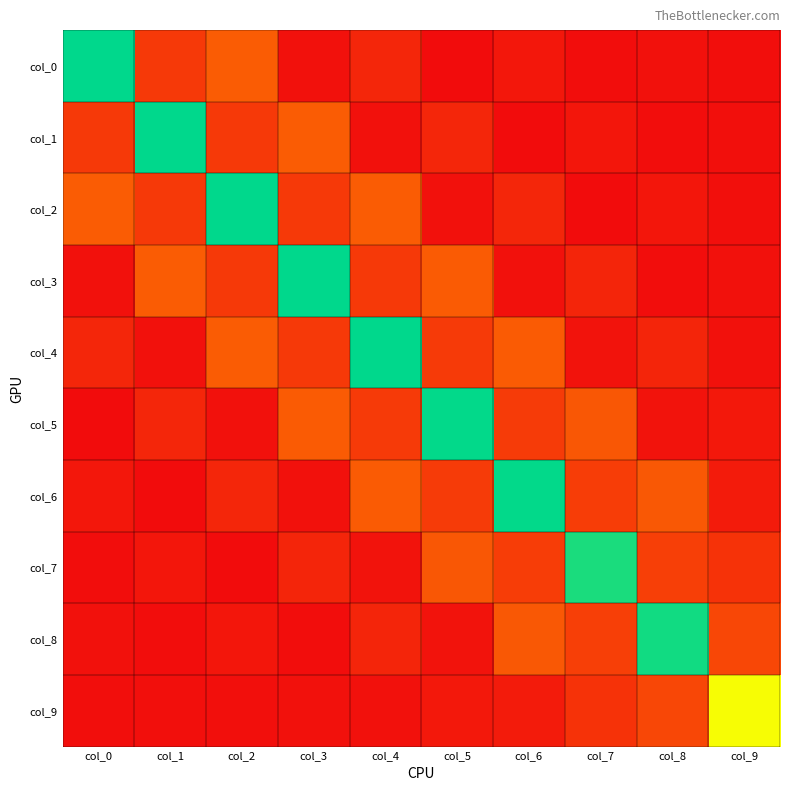

At which category does the chart reach its minimum across all series?

col_5